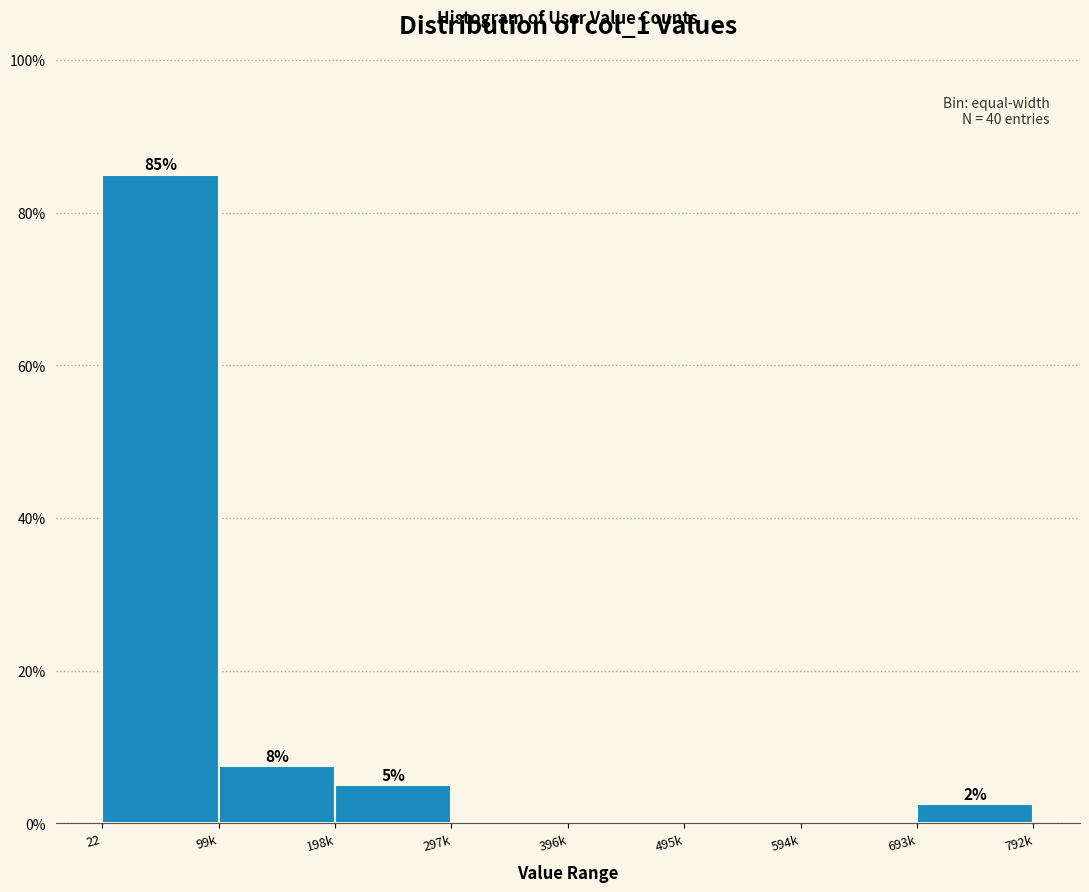

The value at 99k is 7.5. True or false?

True